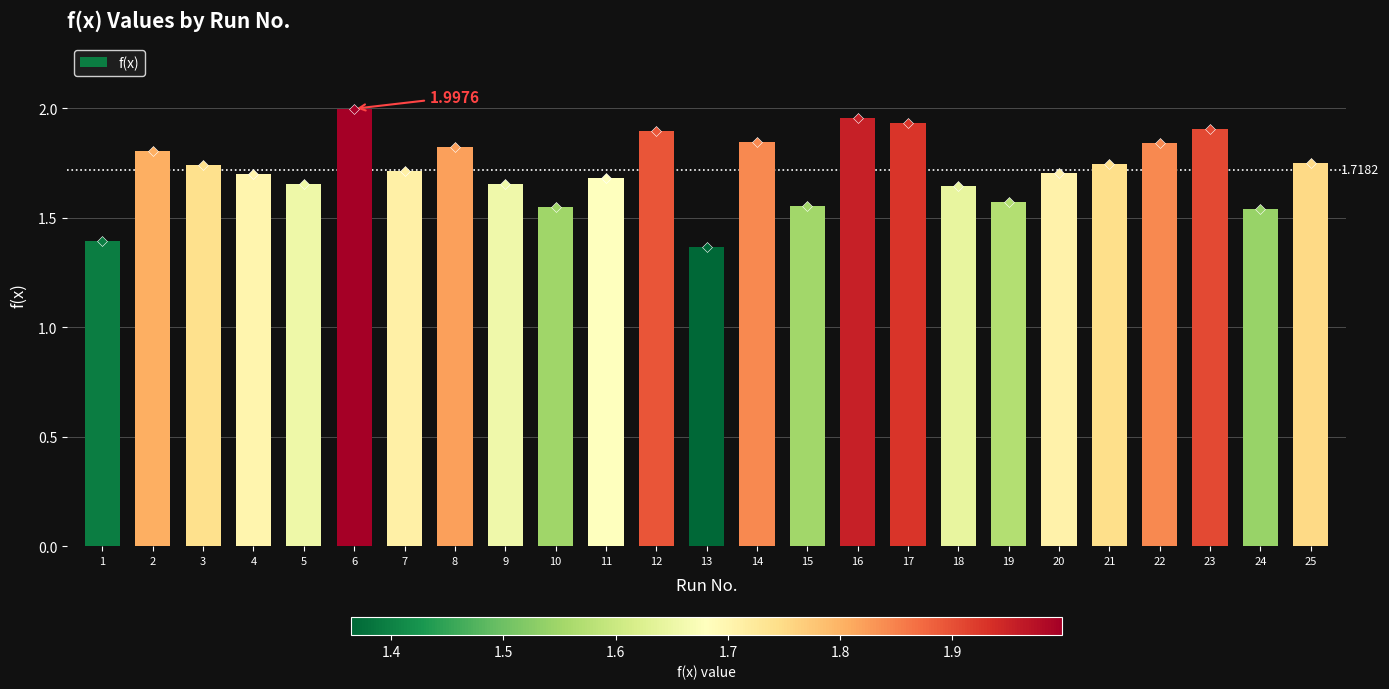

What is the difference between the second highest and minimum values?

0.6